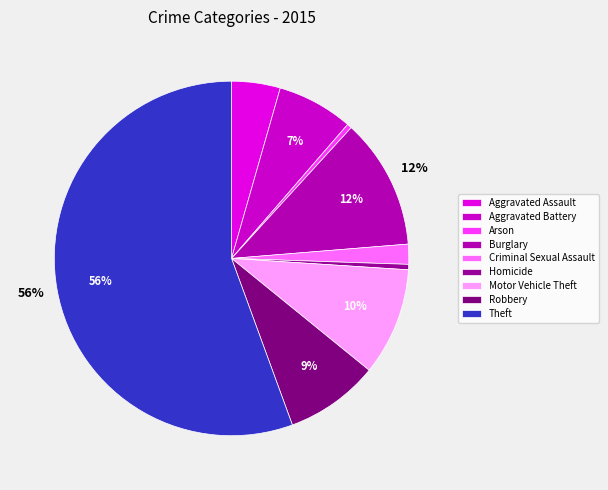

What is the majority slice?

Theft